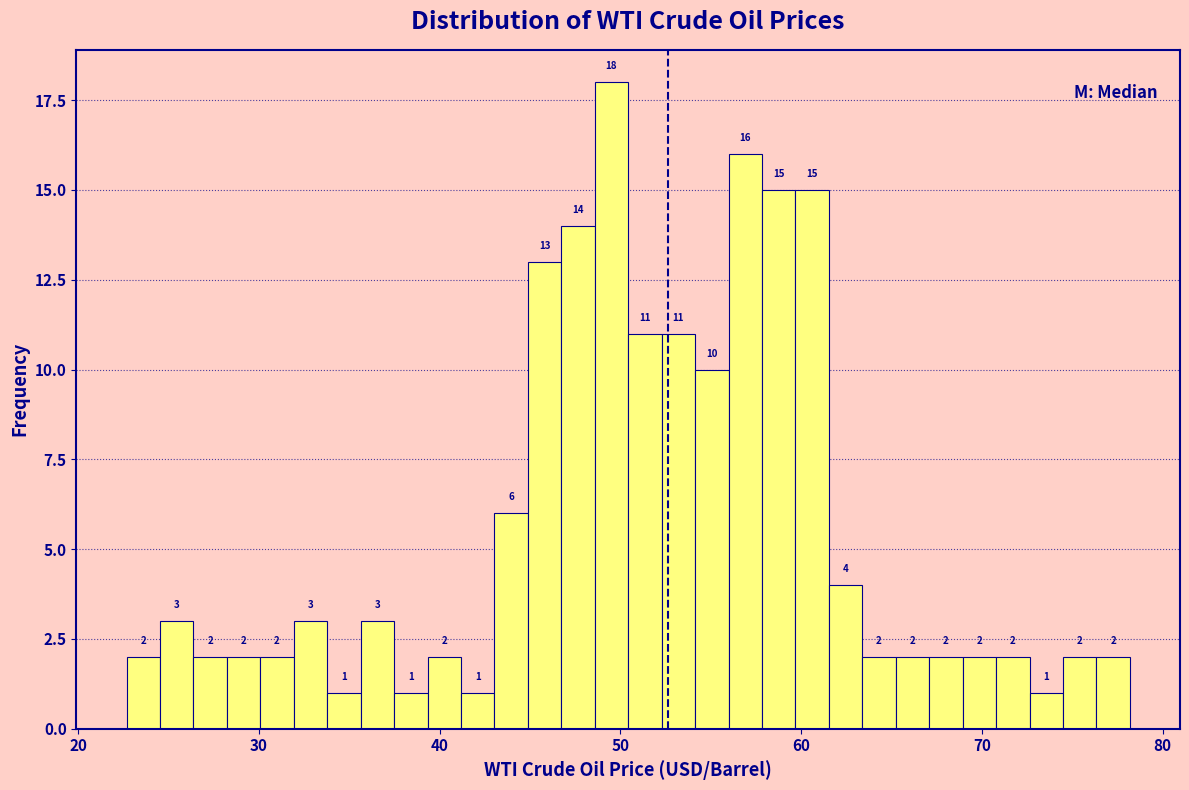

Read against the x-axis, roughly where is the centre of the tallest bar?

50